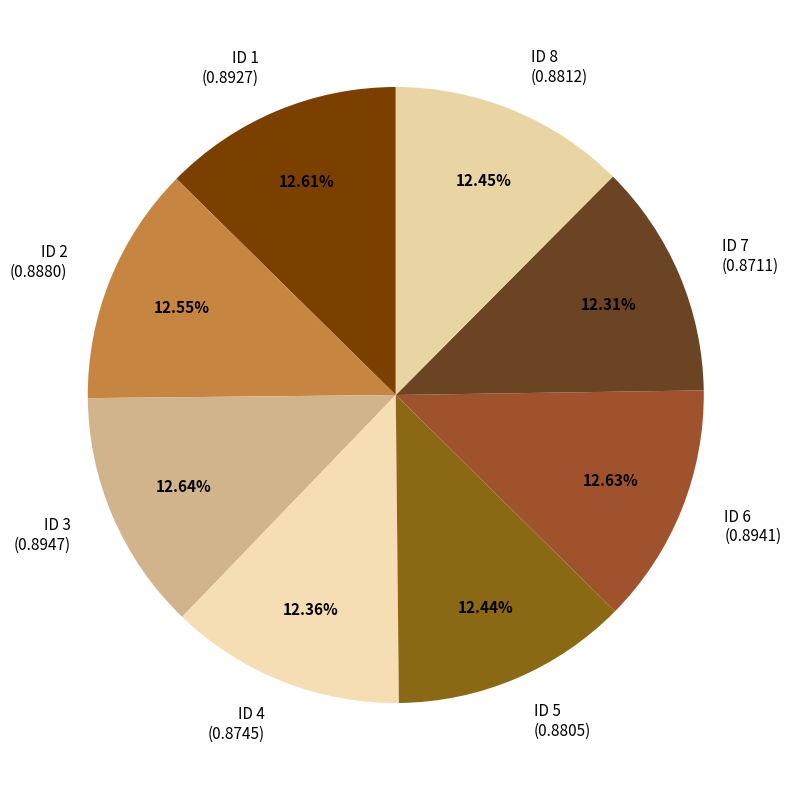

Is there any slice that represents more than half of the pie?

No